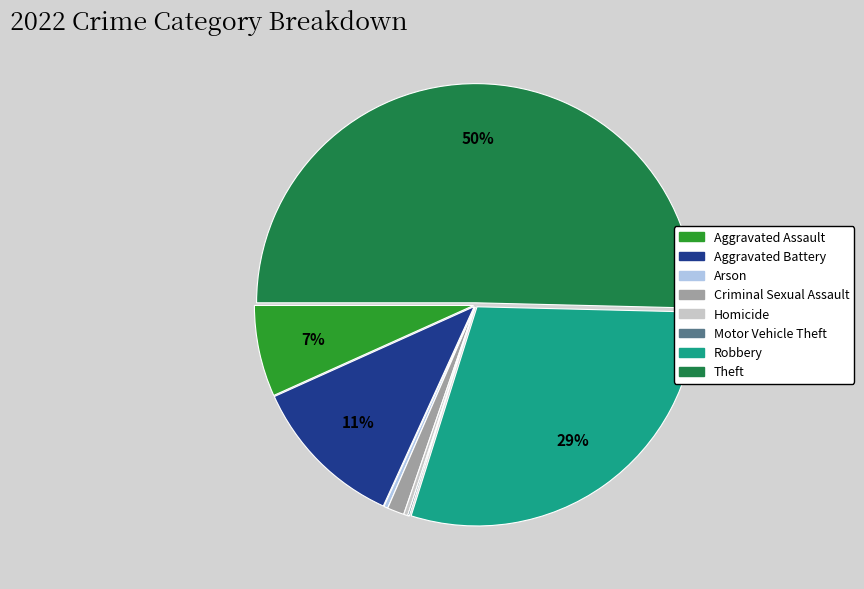

To the nearest percent, what is the average slice percentage?

12%